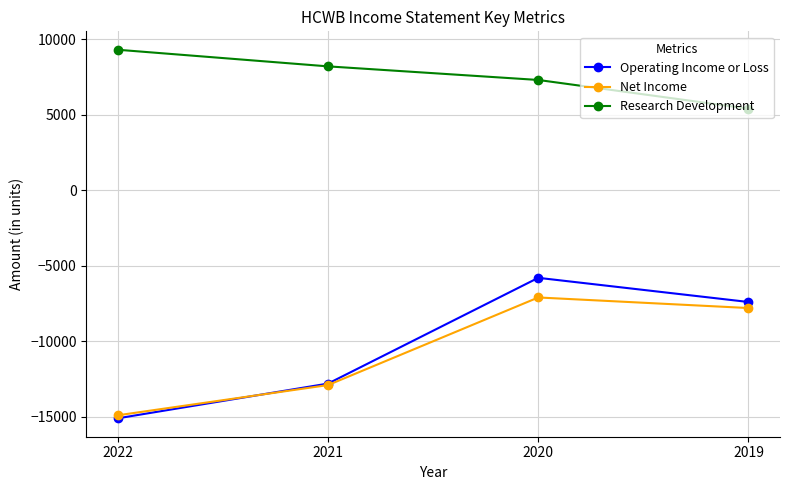

What is the difference between the Research Development values at 2020 and 2021?

900